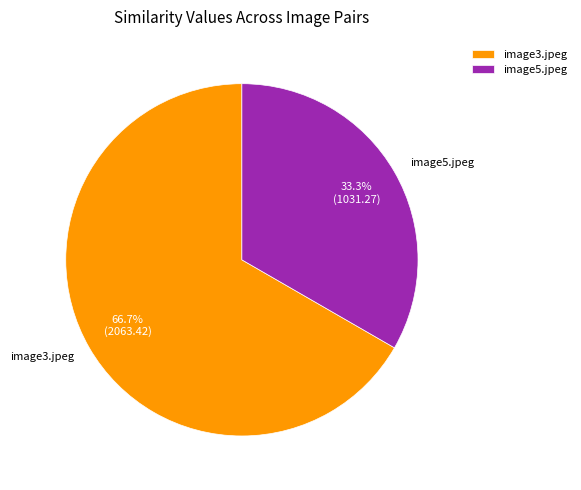

Which slice represents more than half of the pie?

image3.jpeg